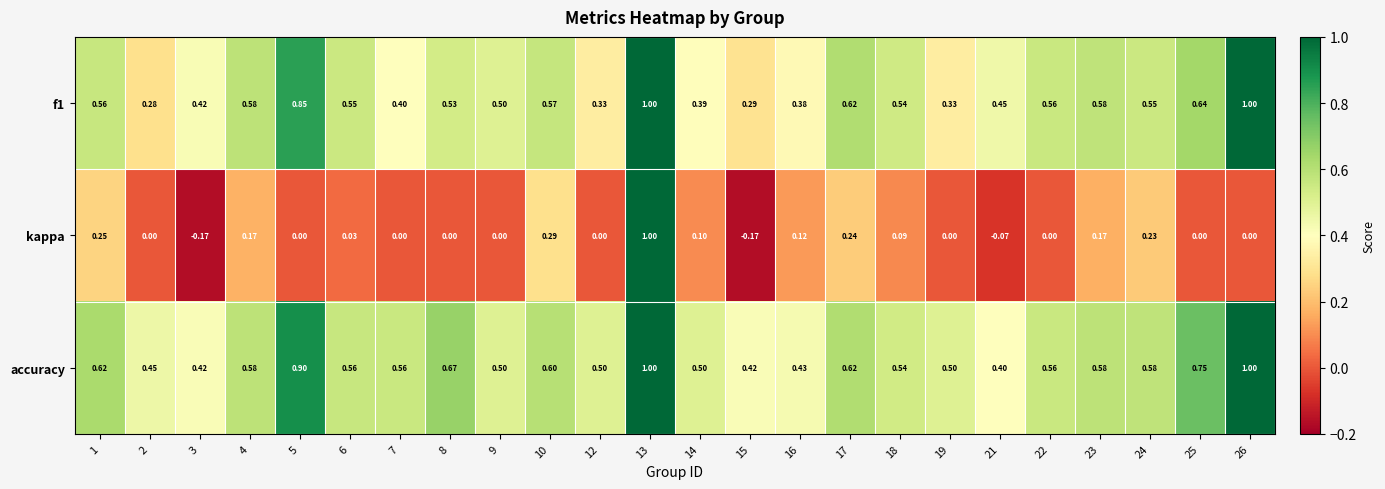

How many series are shown in this chart?

3